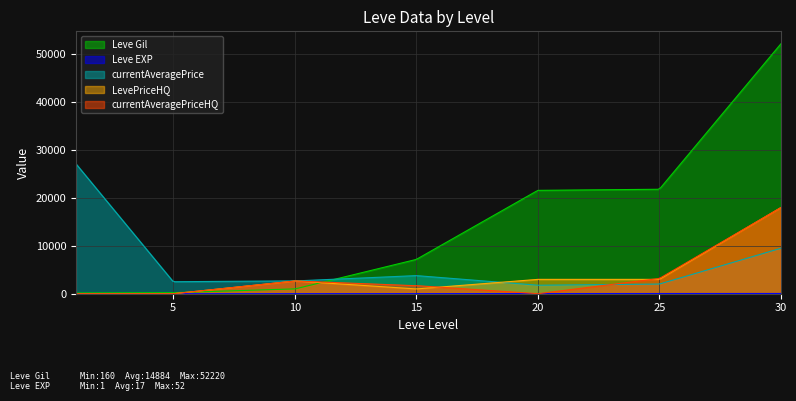

Which has a higher value, 30 or 15?

30